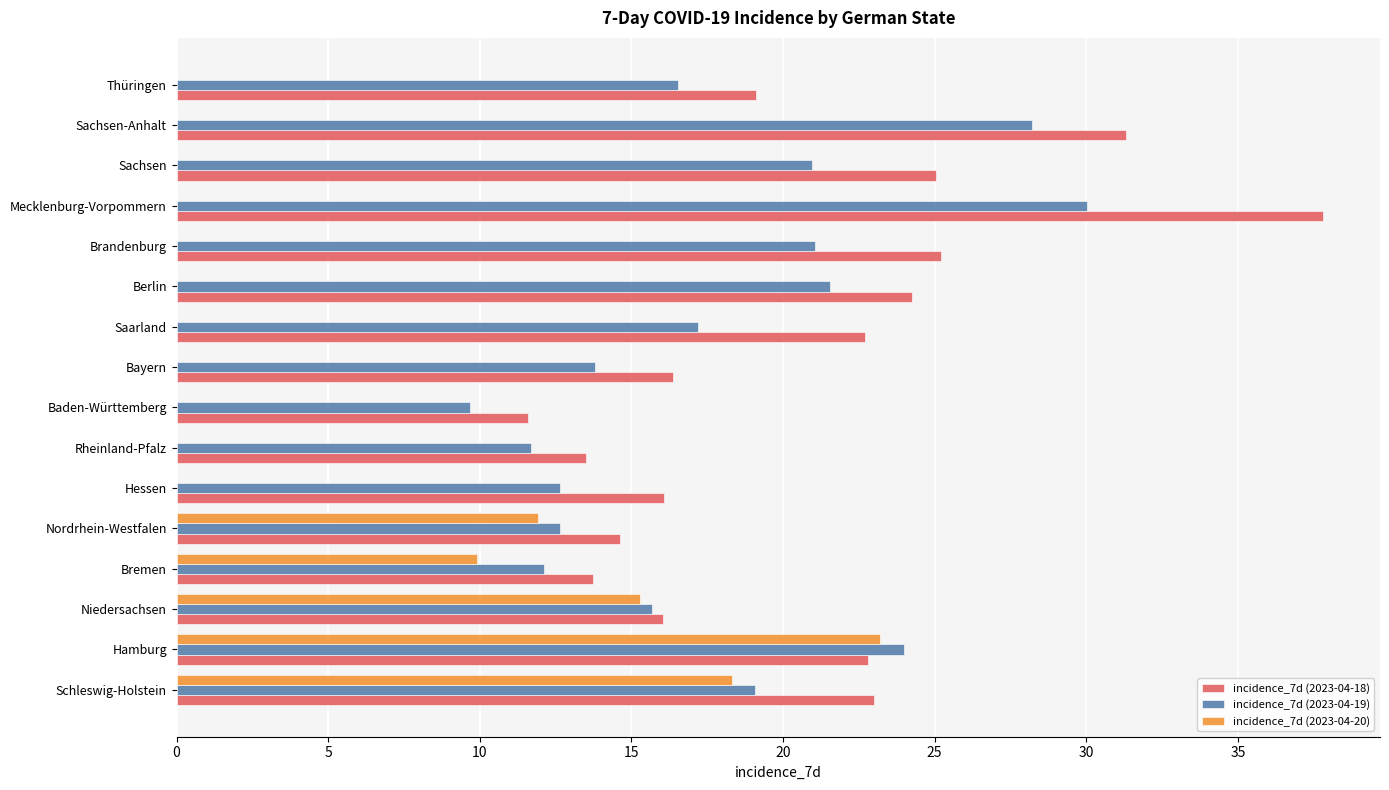

What is the sum of the incidence_7d (2023-04-19) values at Bremen and Niedersachsen?

27.8